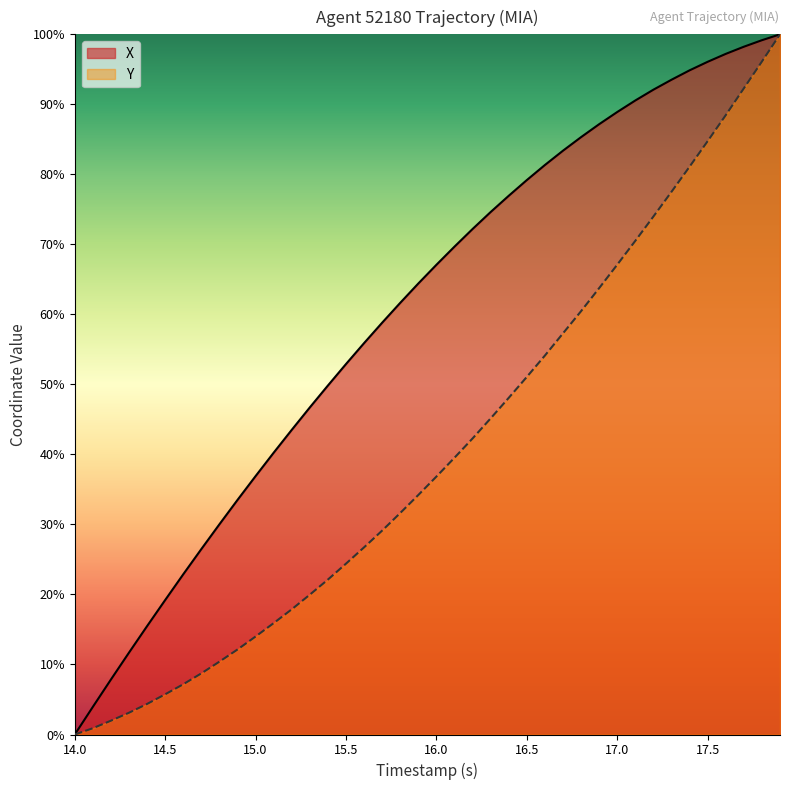

What is the spread (max minus min) of values at 16.5?

28.1